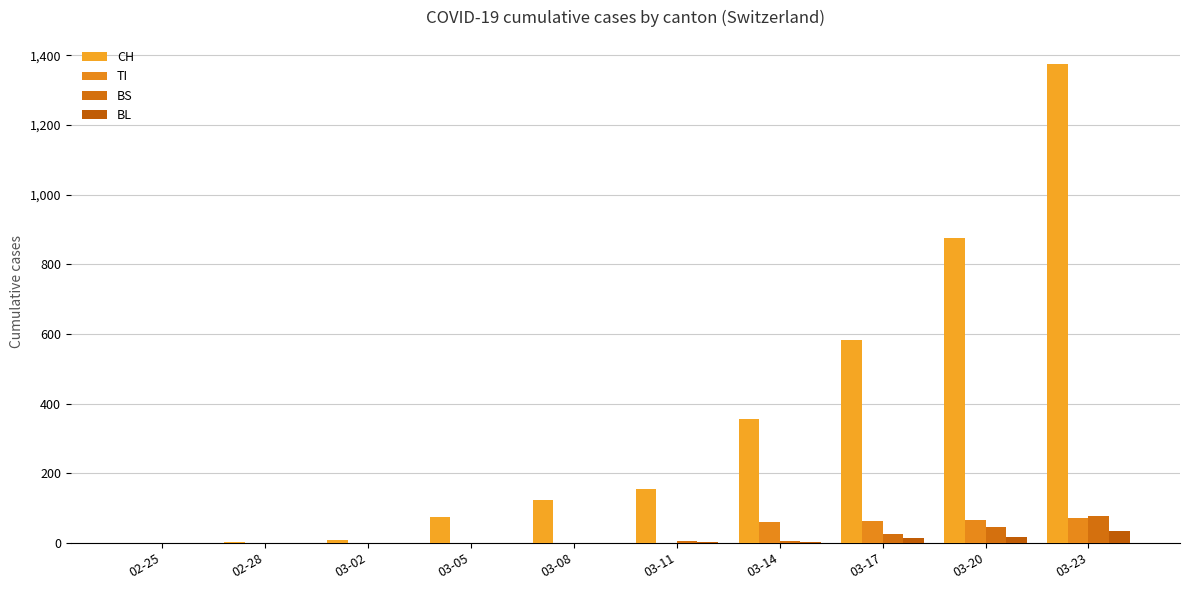

At which label does BS reach its minimum?

02-25